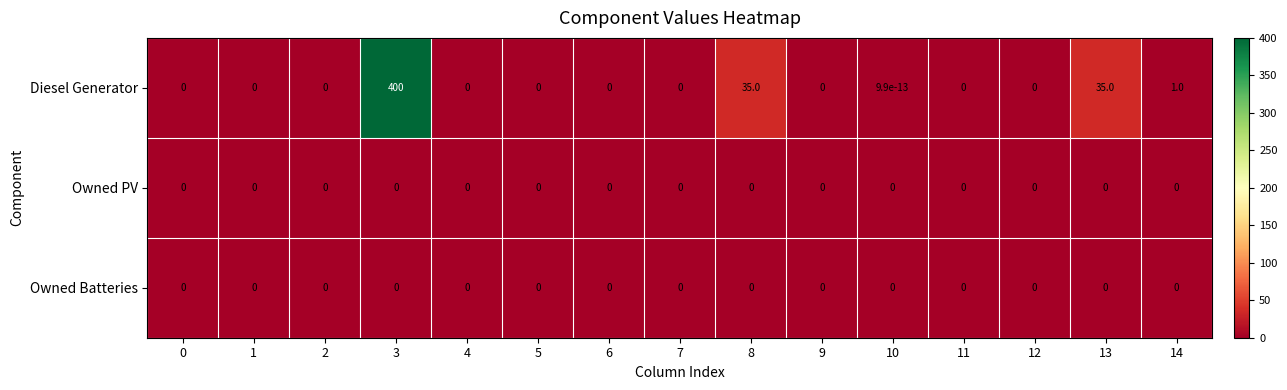

At which category is the sum across all series the highest?

3